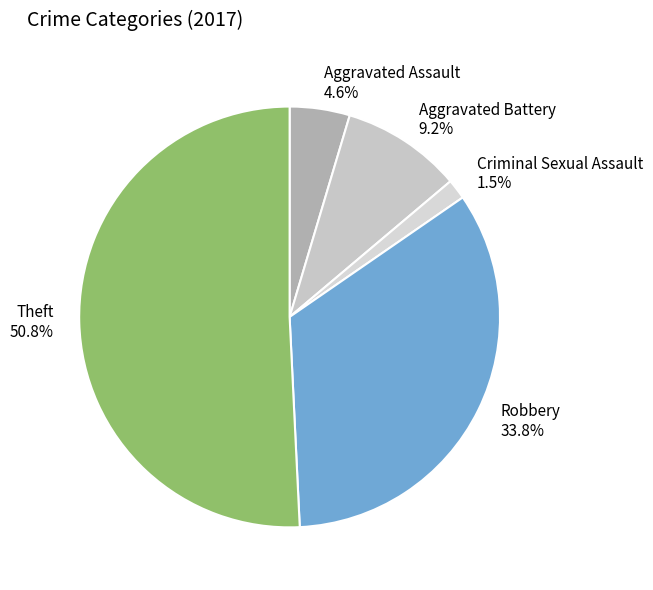

Which slice is the largest?

Theft 50.8%